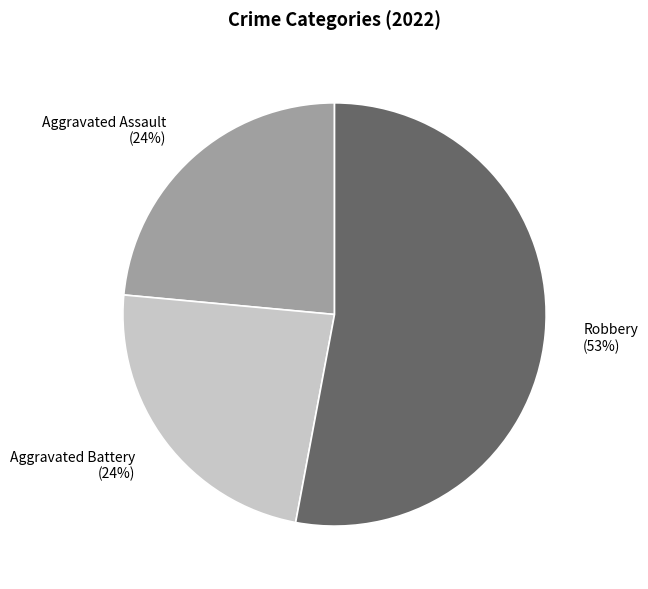

How many segments does this pie chart have?

3